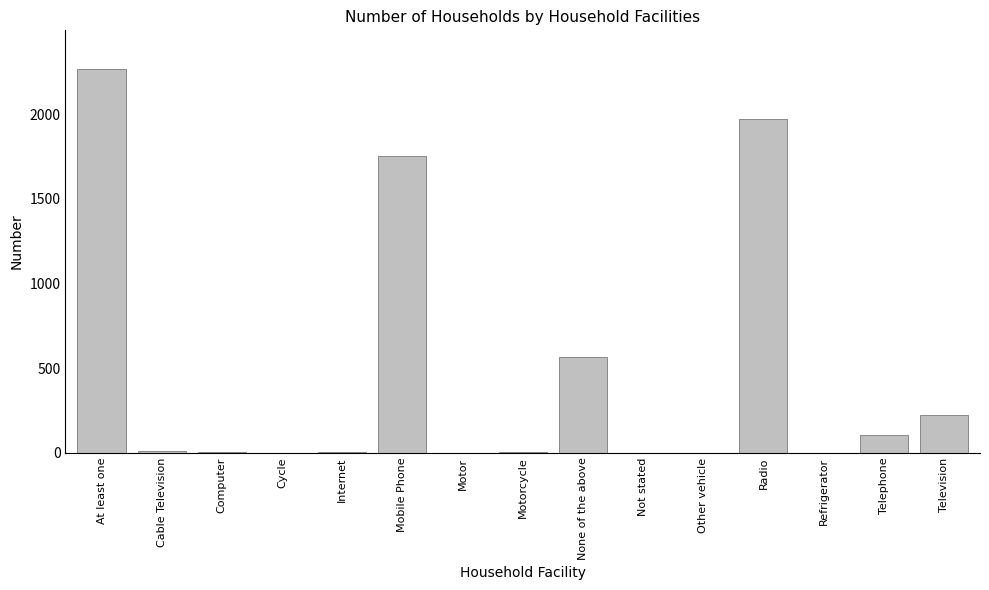

At which category does the chart reach its peak across all series?

At least one